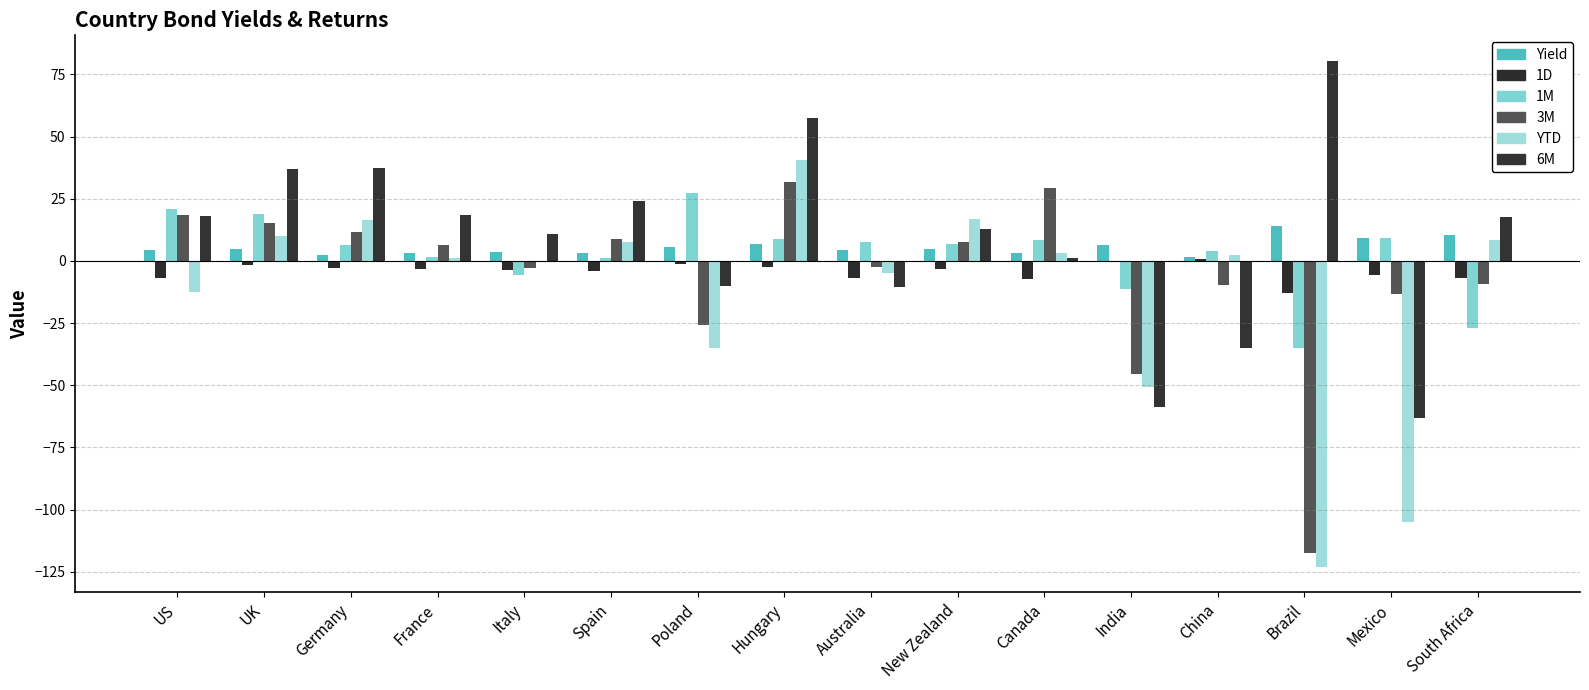

The YTD series shows -123.1 at Brazil. True or false?

True